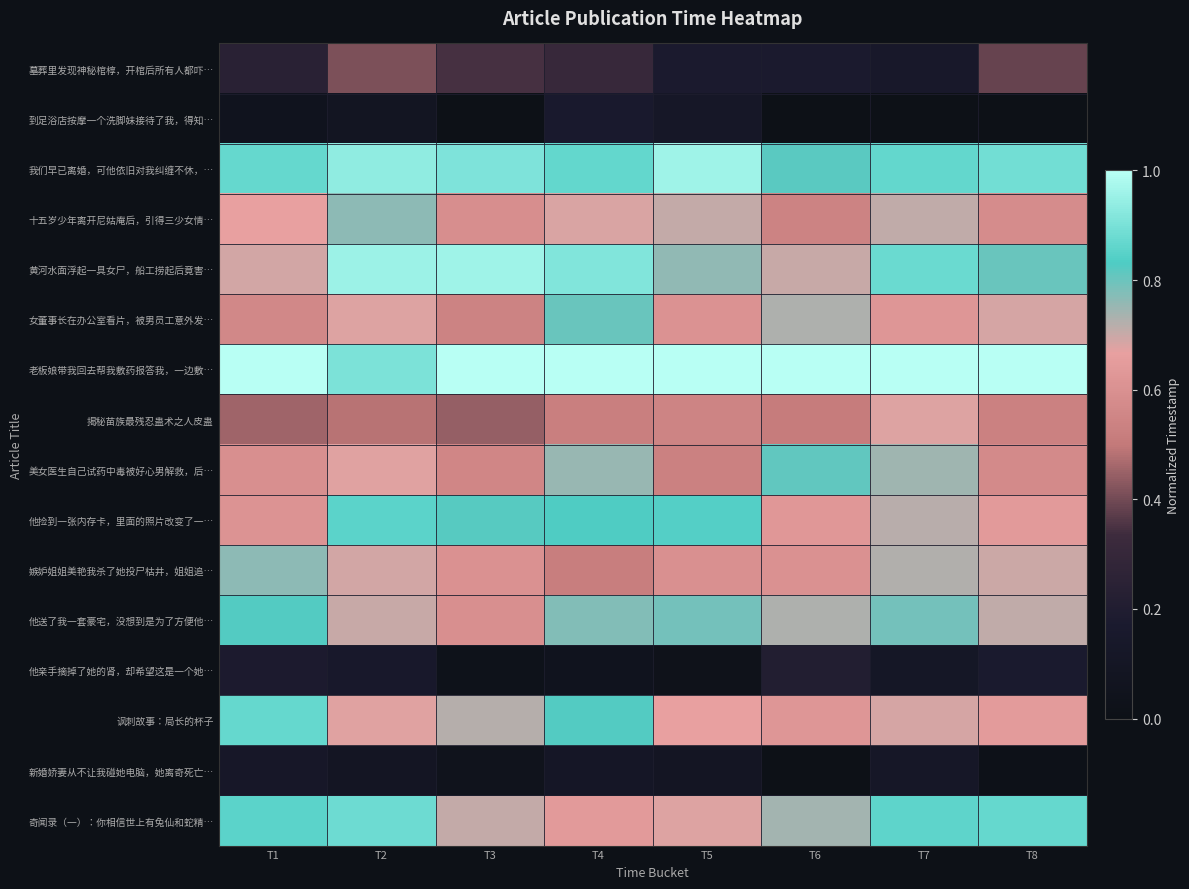

Which series has the largest total across all categories?

老板娘带我回去帮我敷药报答我，一边敷…